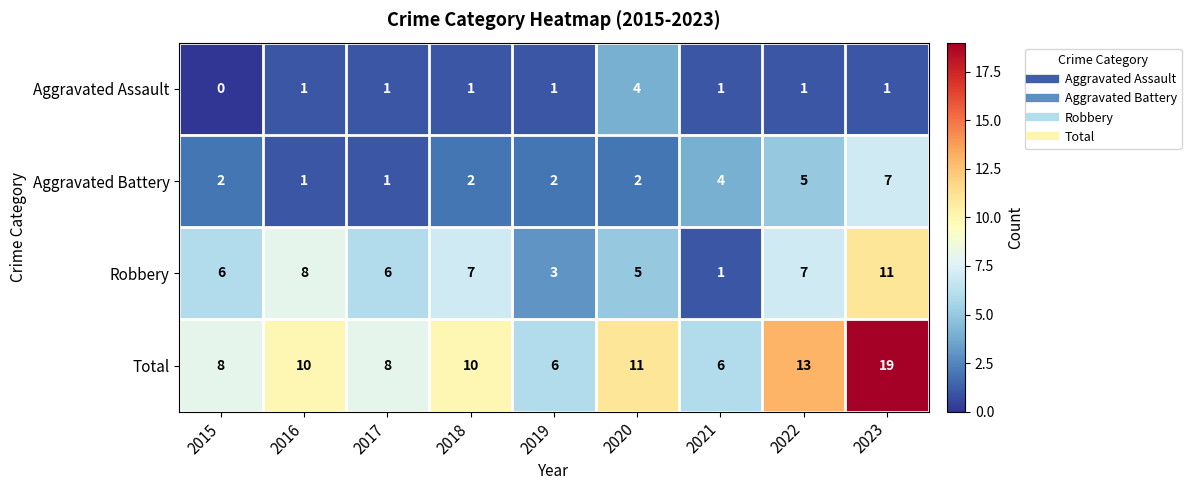

List the series in order of their peak value, highest first.

Total, Robbery, Aggravated Battery, Aggravated Assault